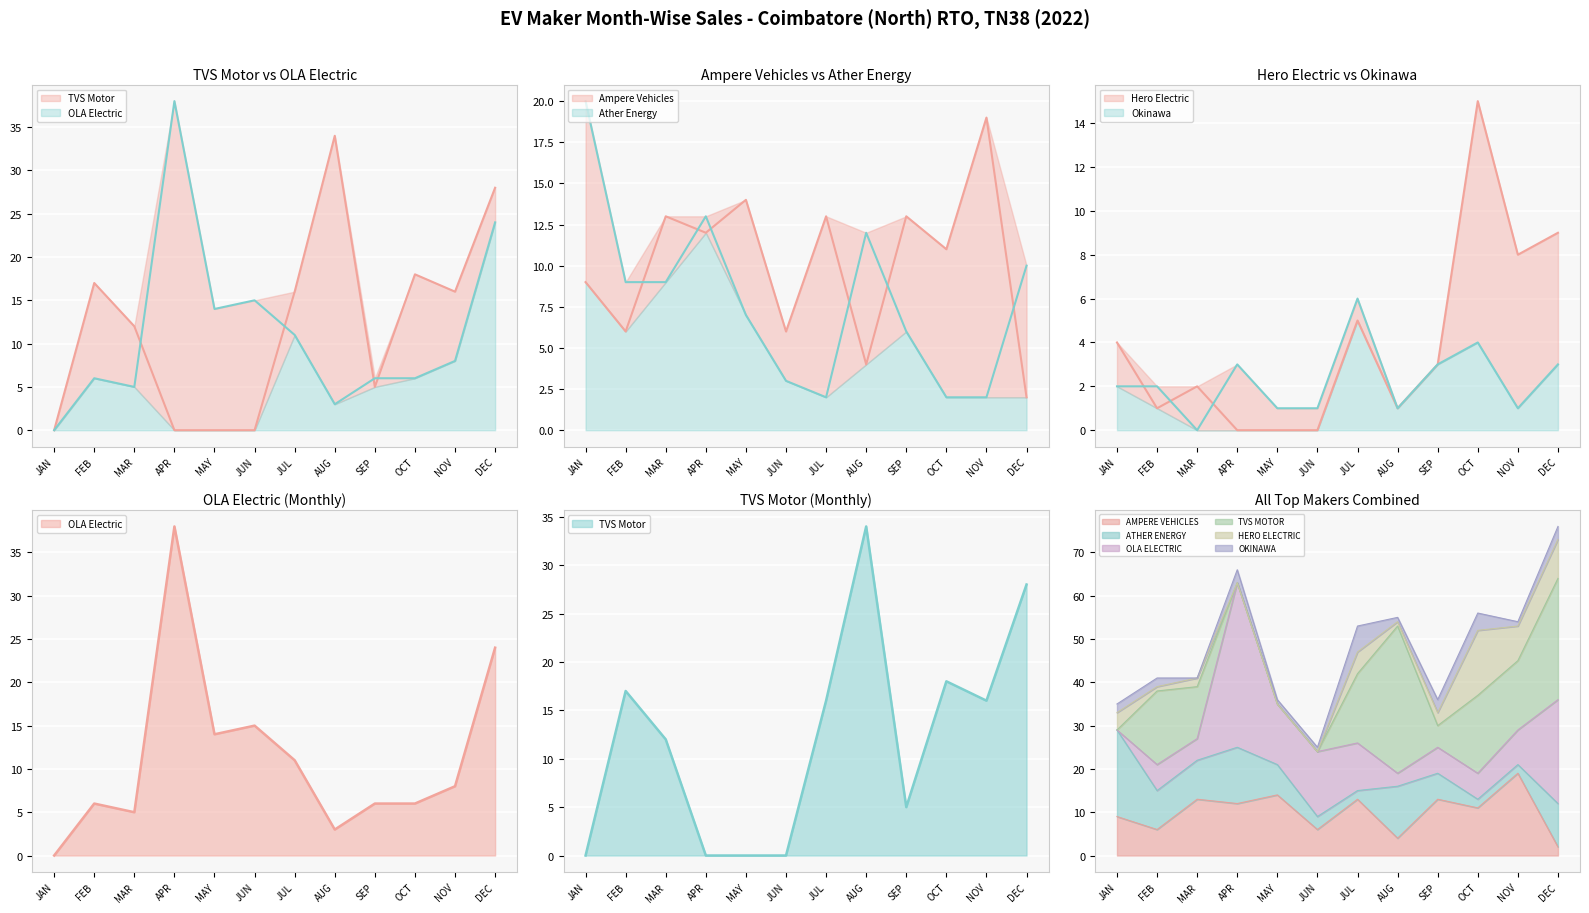

What is the label of the 3rd point from the left?

MAR